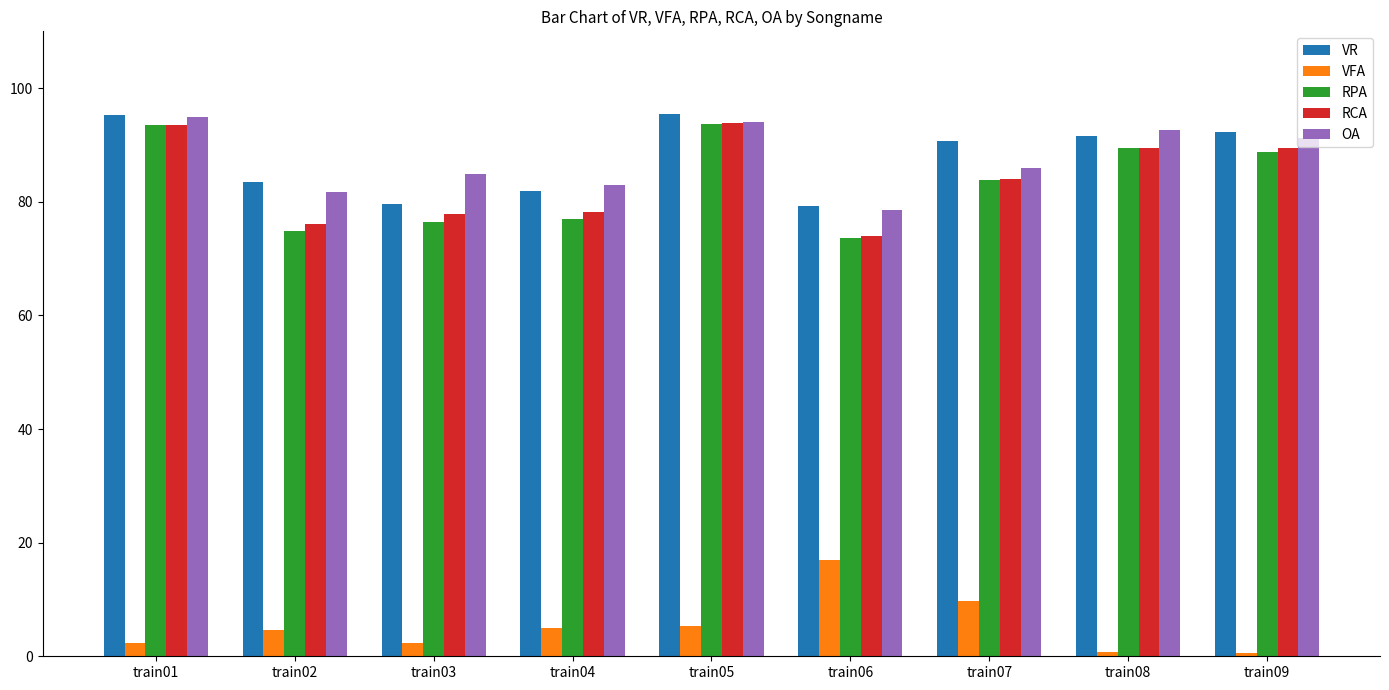

How many bars are there in each group?

5